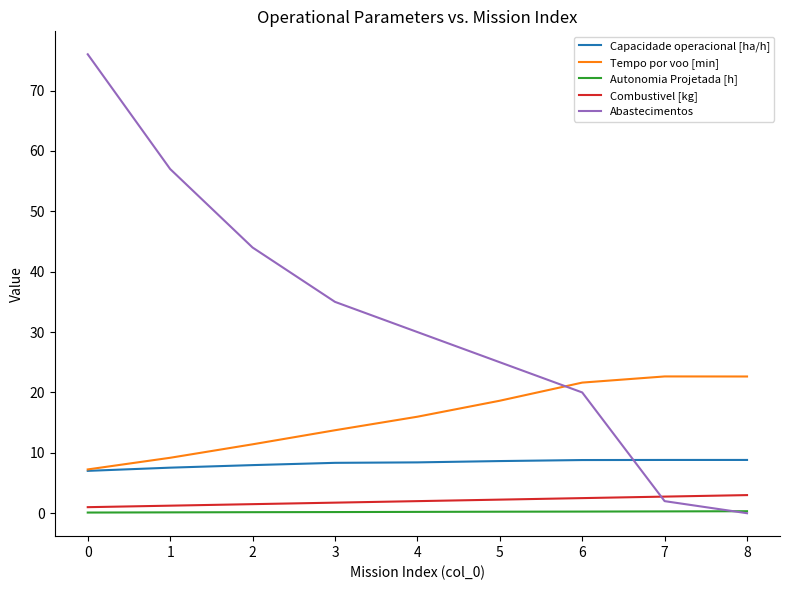

Which series has the largest total across all categories?

Abastecimentos